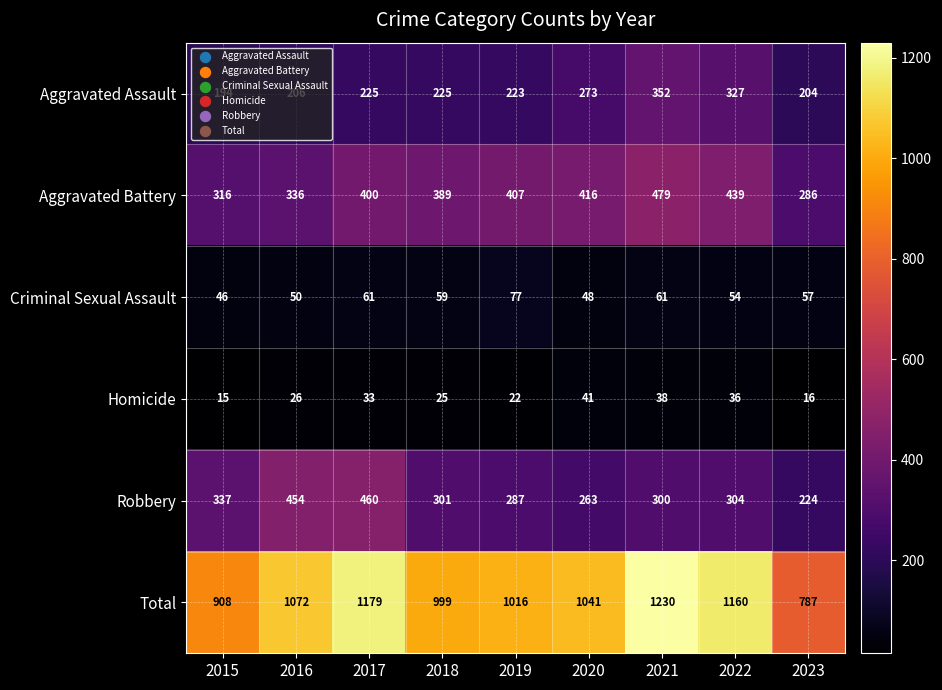

What is the approximate value of Aggravated Assault at 2022?

327